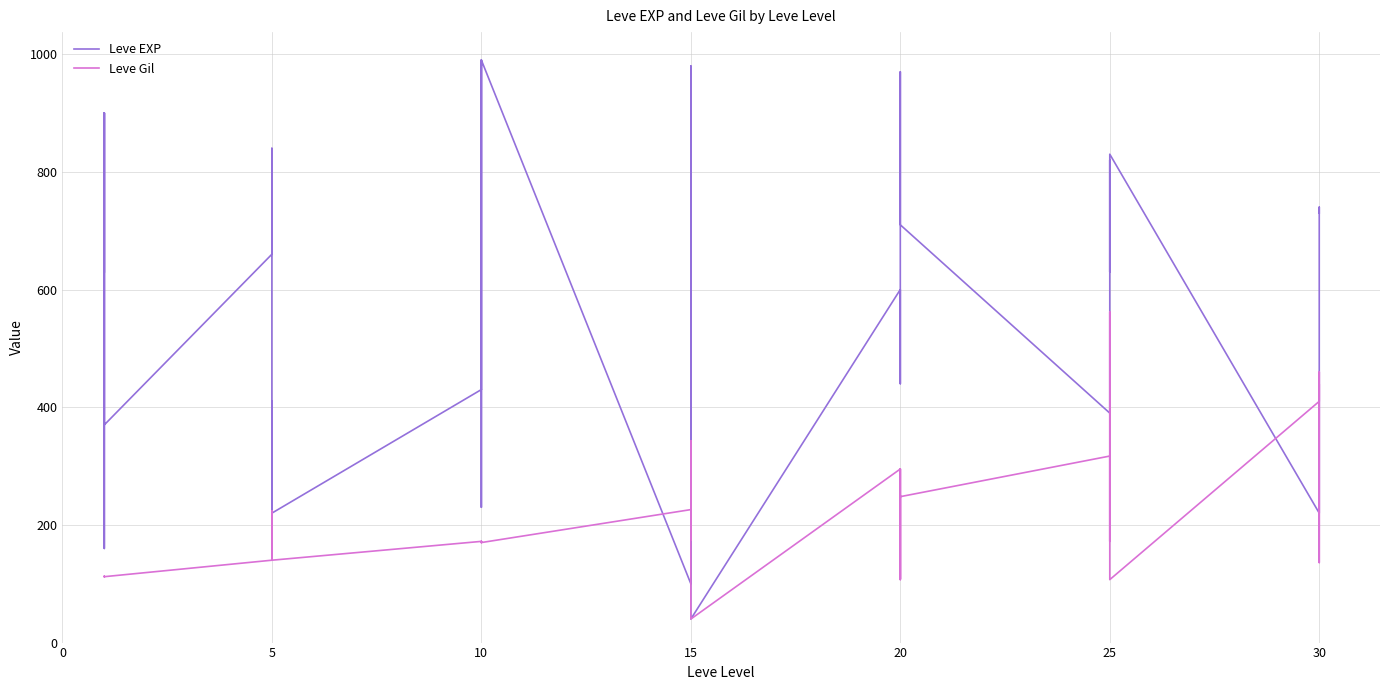

How many data points in Leve Gil are less than 172?

20